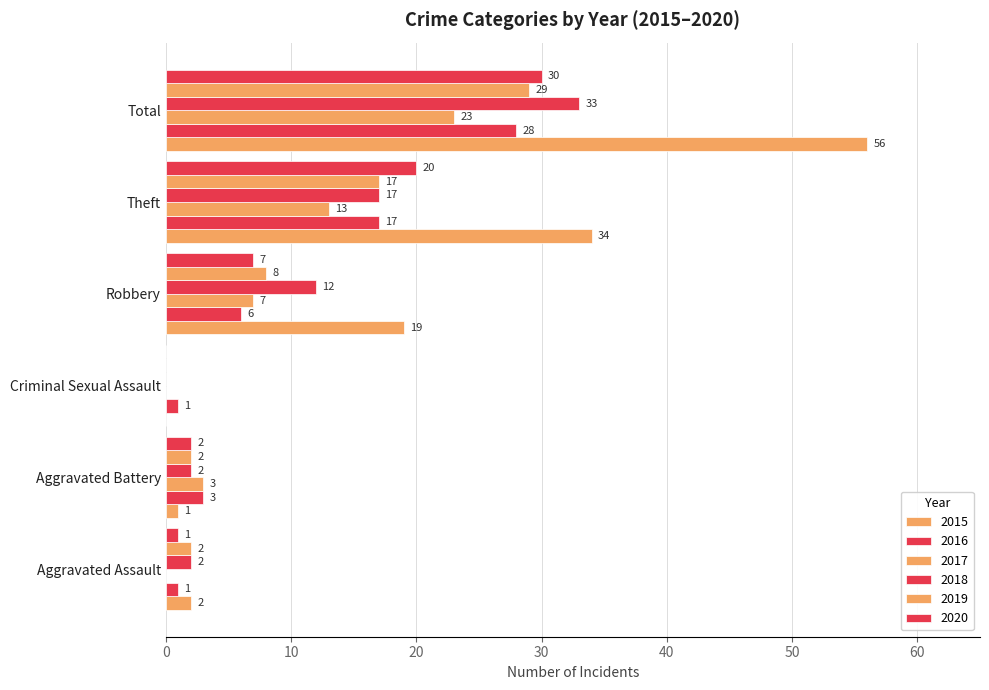

What is the value of the 2020 bar at the 4th from the left?

7